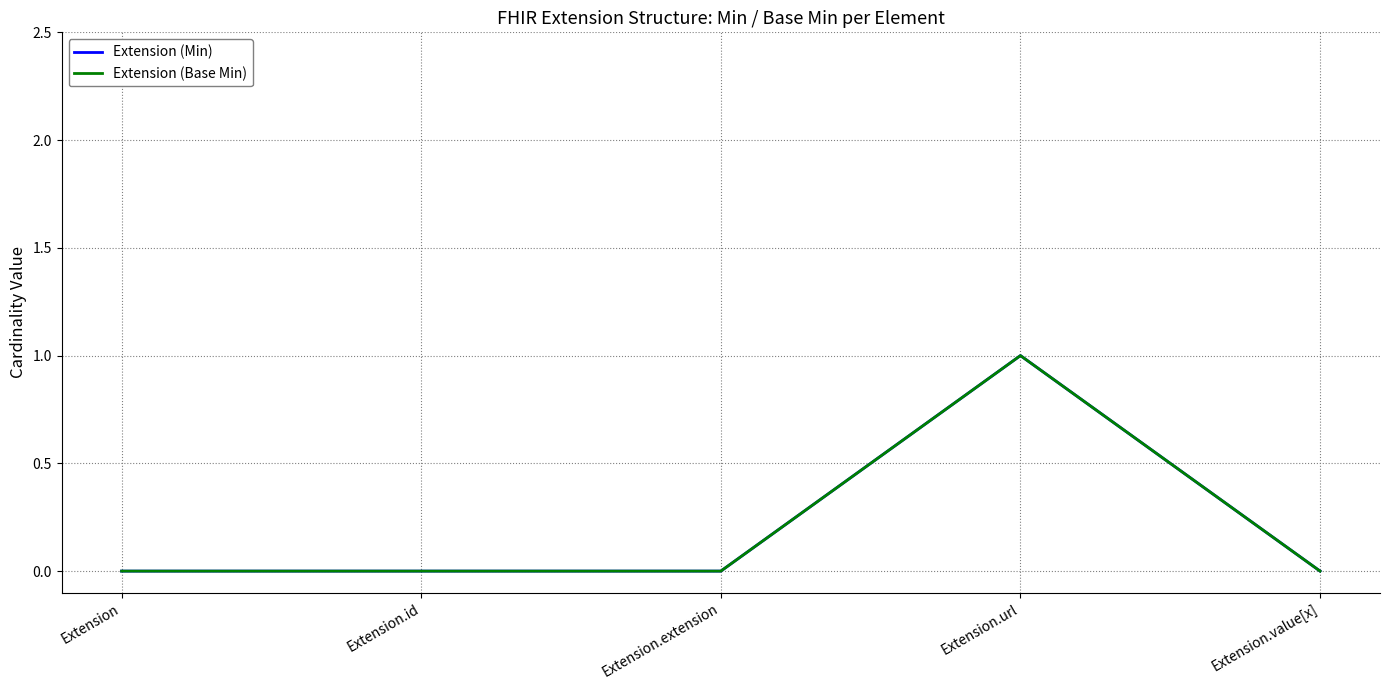

What is the maximum value shown in the chart?

1